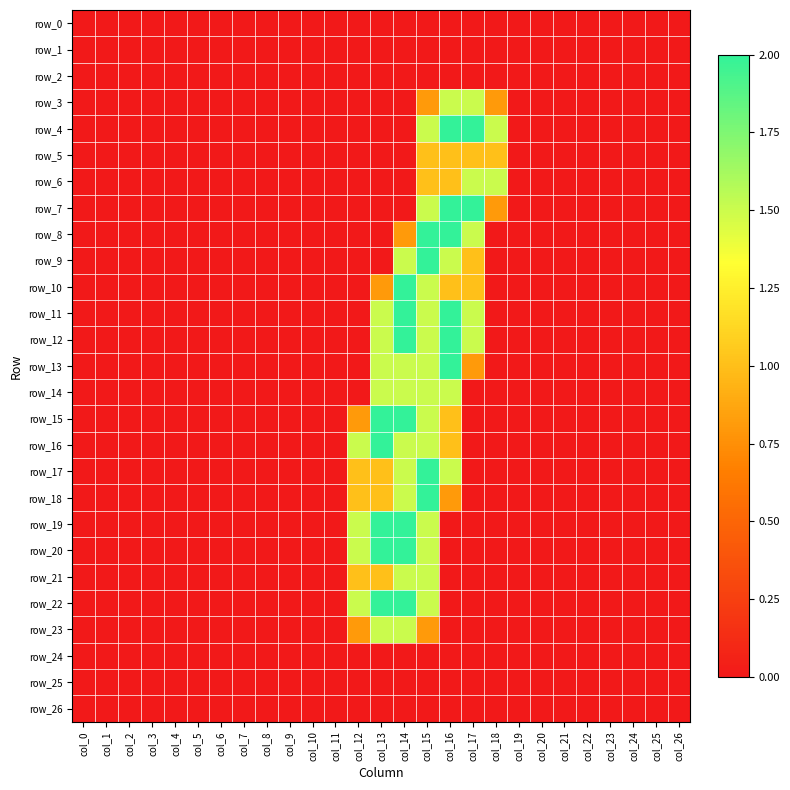

At which label is row_16 closest to 1?

col_16